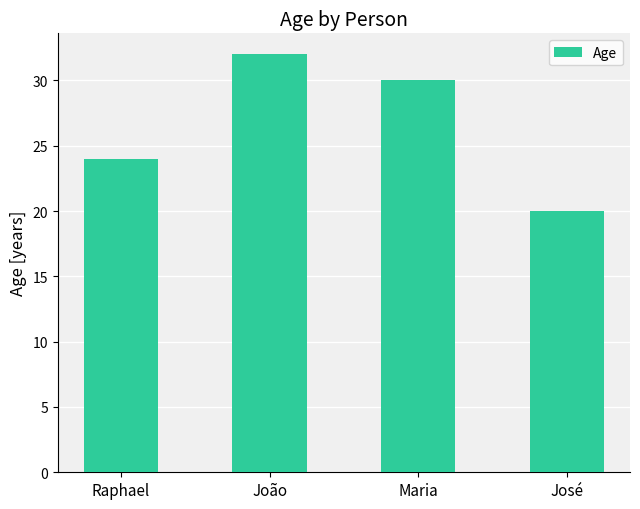

What is the greatest value displayed?

32